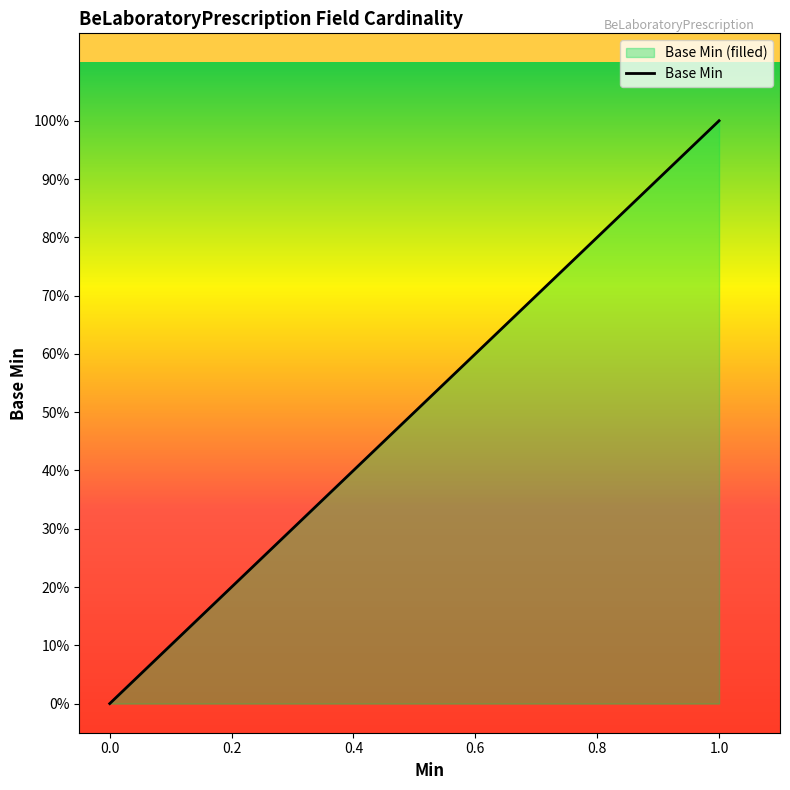

Does the chart display data point markers on the line(s)?

No